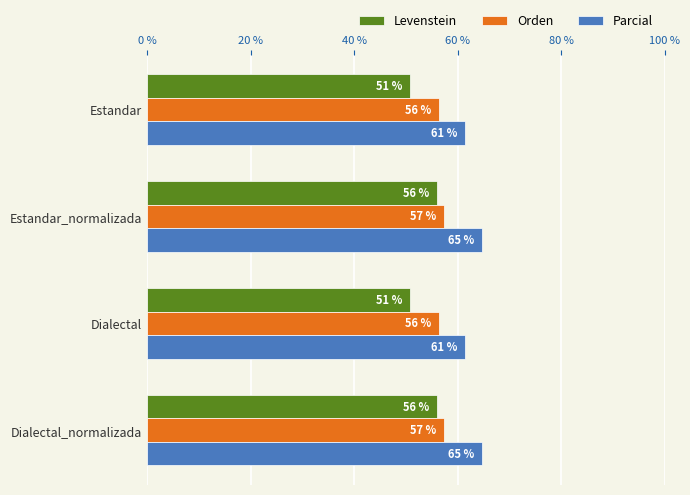

What is the difference between the highest and lowest values at Estandar_normalizada?

8.7